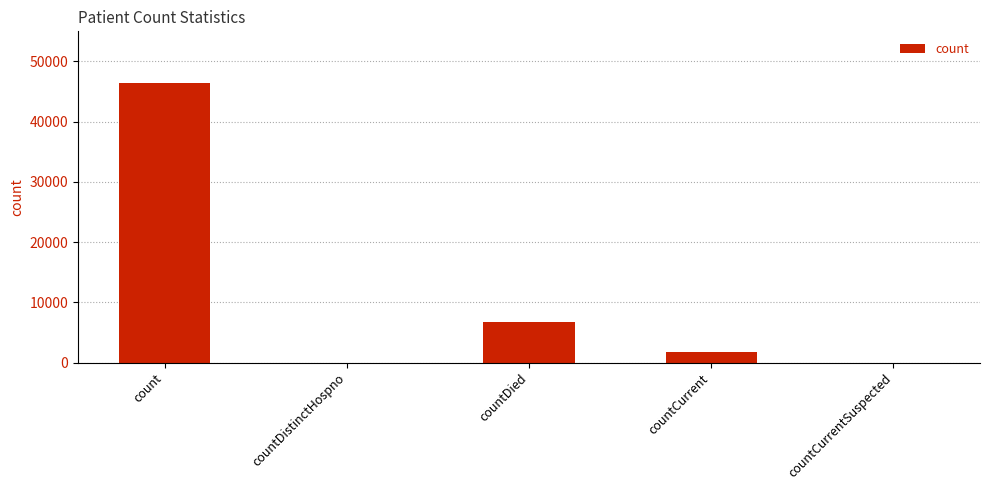

What is the sum of the values at count and countCurrentSuspected?

46496